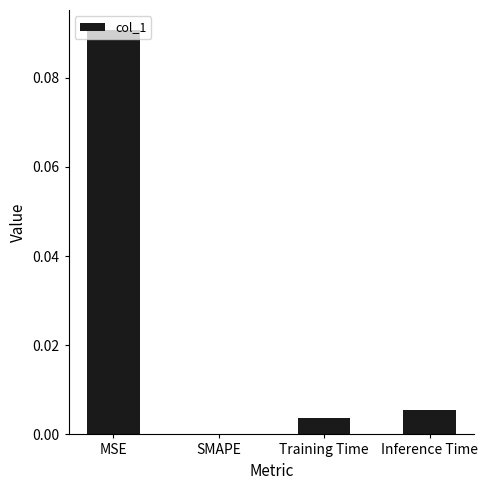

Which has a higher value, Training Time or SMAPE?

Training Time